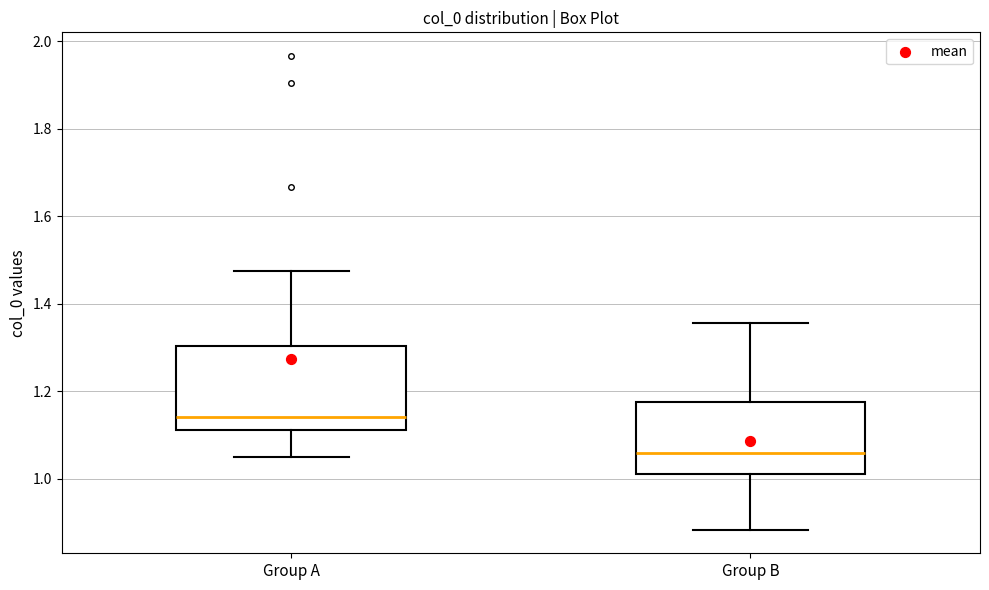

Which box has the lowest median line?

Group B